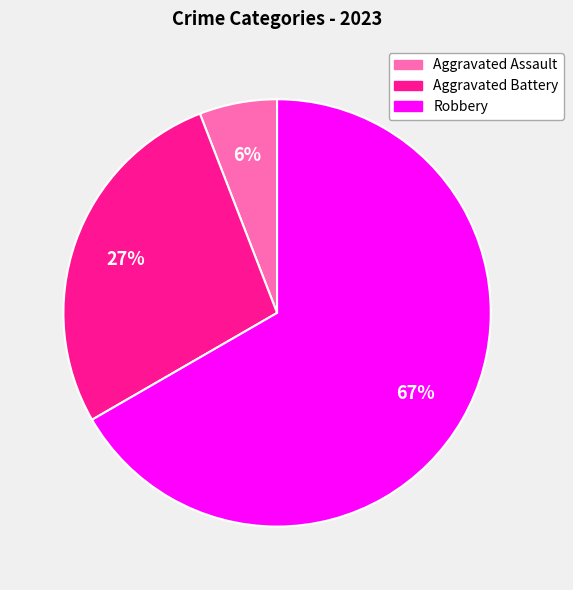

To the nearest percent, what is the average slice percentage?

33%